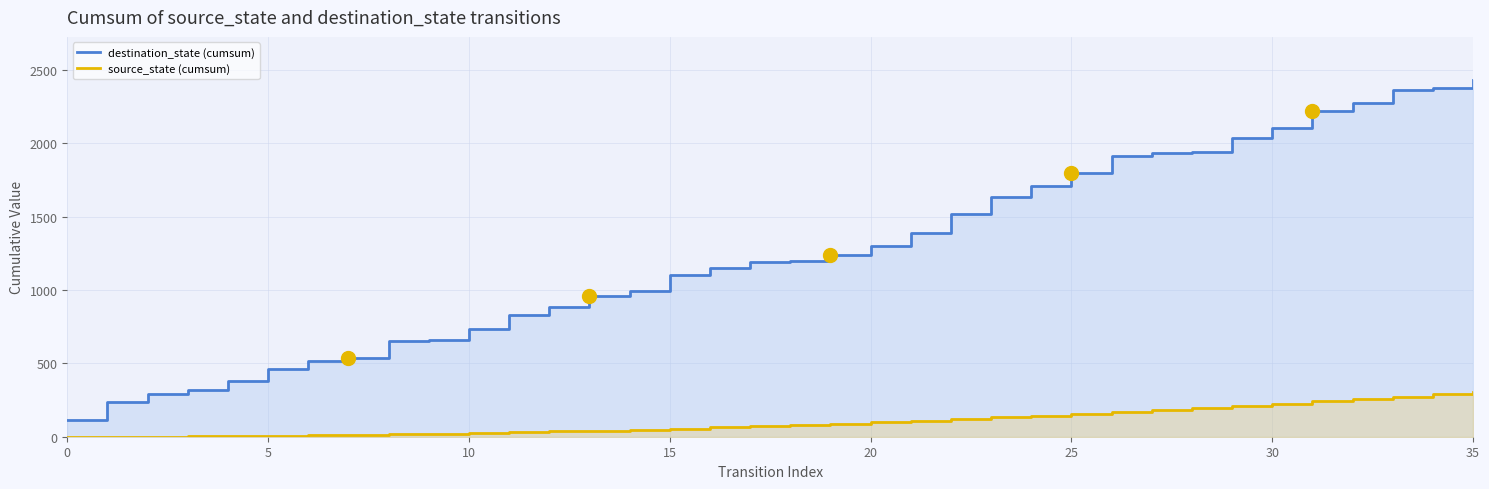

True or false: destination_state (cumsum) and source_state (cumsum) intersect in this chart.

False